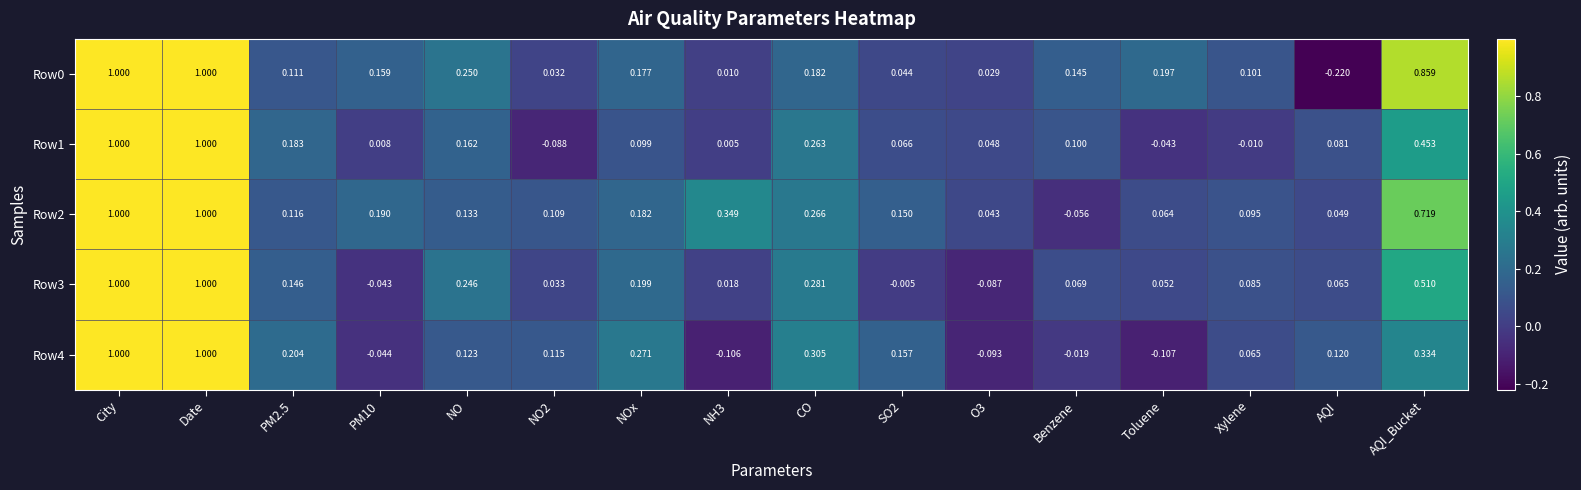

Is the value of Row2 at City greater than the value of Row3 at AQI_Bucket?

Yes